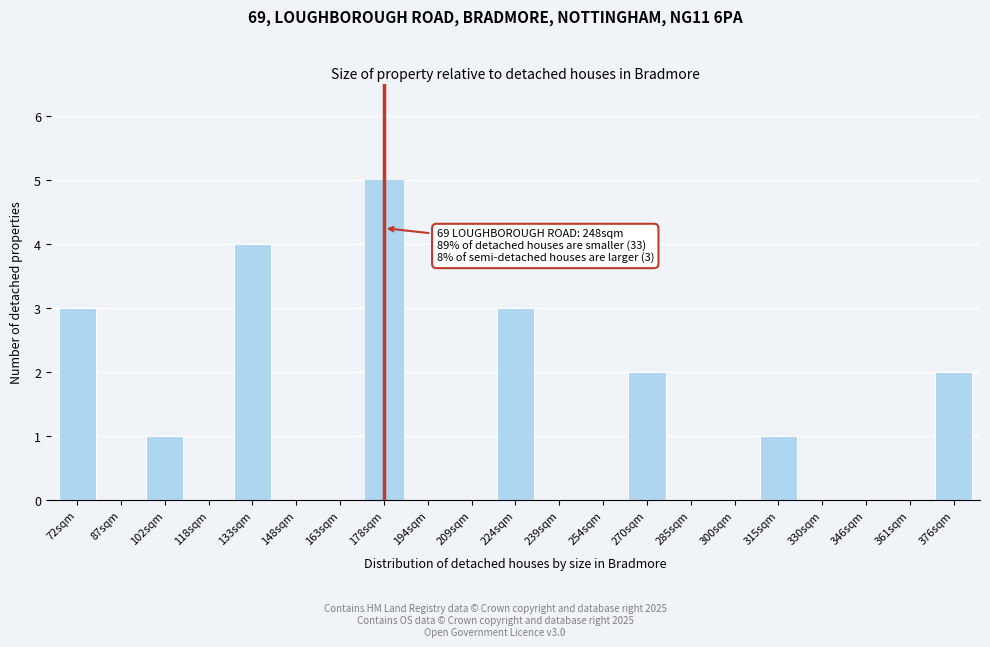

Reading right to left, extract all data points from this chart.

376sqm=2	361sqm=0	346sqm=0	330sqm=0	315sqm=1	300sqm=0	285sqm=0	270sqm=2	254sqm=0	239sqm=0	224sqm=3	209sqm=0	194sqm=0	178sqm=5	163sqm=0	148sqm=0	133sqm=4	118sqm=0	102sqm=1	87sqm=0	72sqm=3